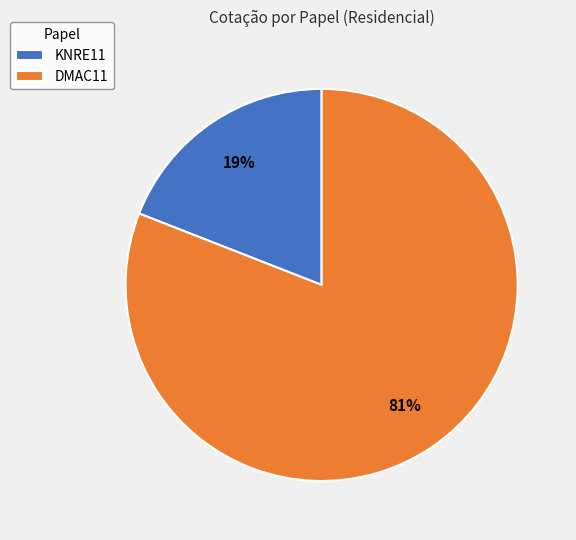

What percentage is the KNRE11 slice, to the nearest percent?

19%